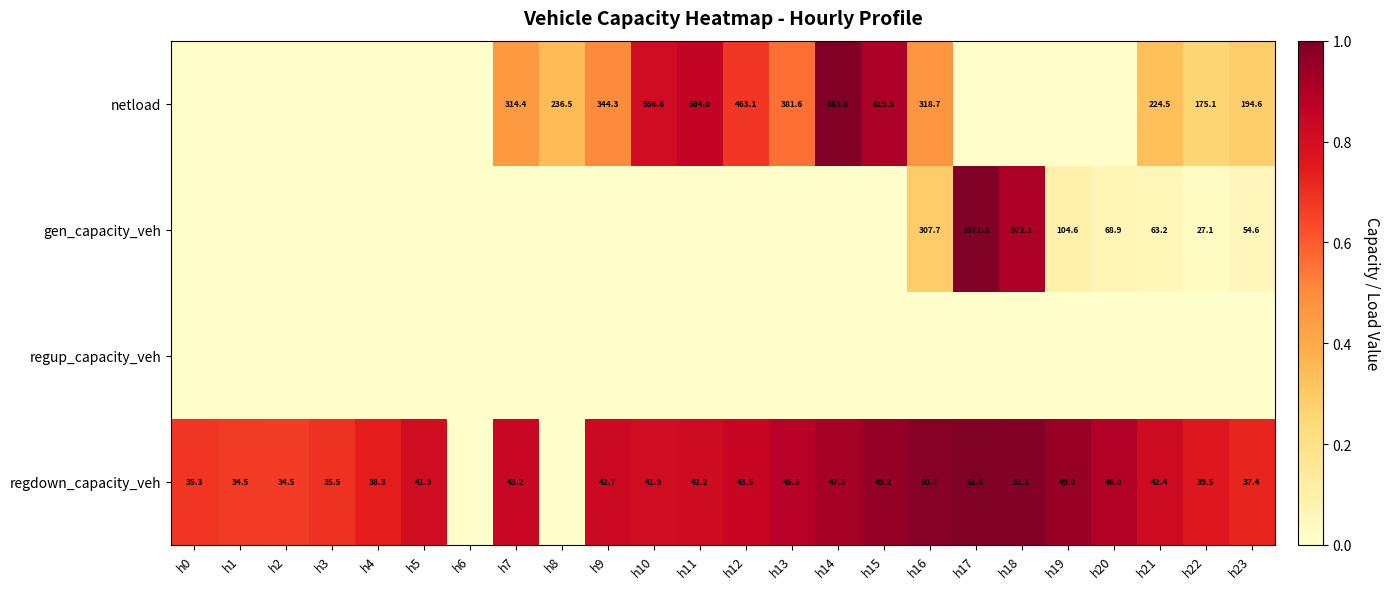

True or false: netload has a value of 75.1 at h8.

False